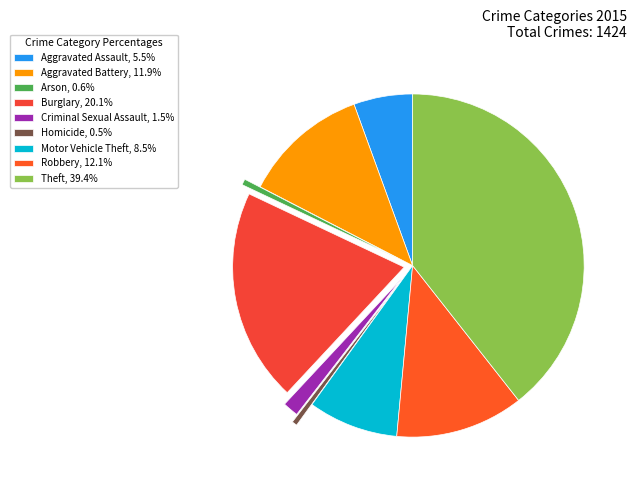

Count the number of slices in the pie.

9